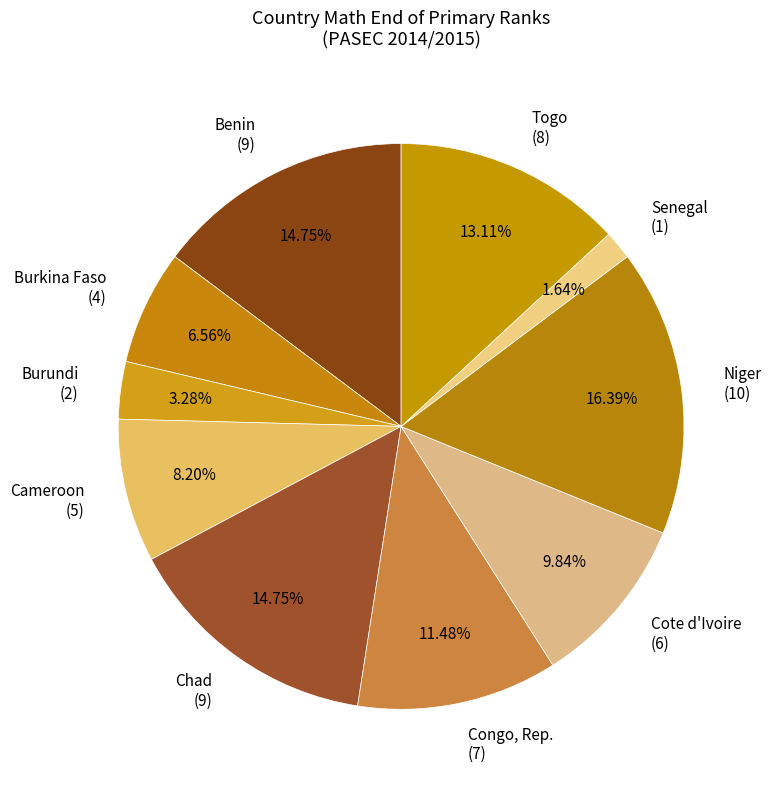

What is the ratio of the value at Chad to the value at Cameroon?

1.8